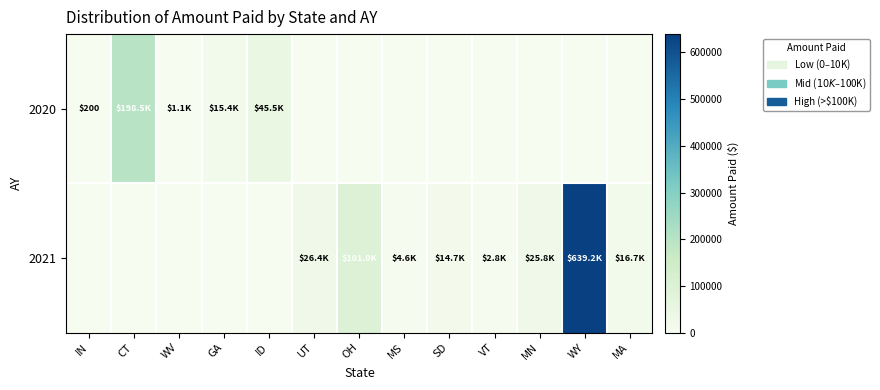

Rank the series by their maximum value, from lowest to highest.

2020, 2021